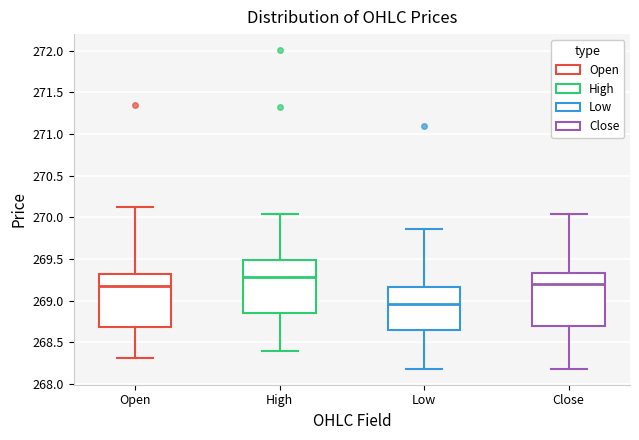

Where does the upper whisker of the box for Close end on the y-axis? The values are not printed on the chart, so give them approximately, as read against the axis.

270.05